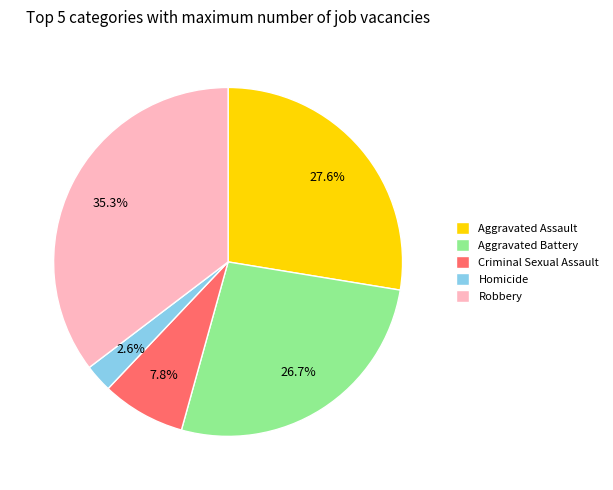

How many slices are in this pie chart?

5